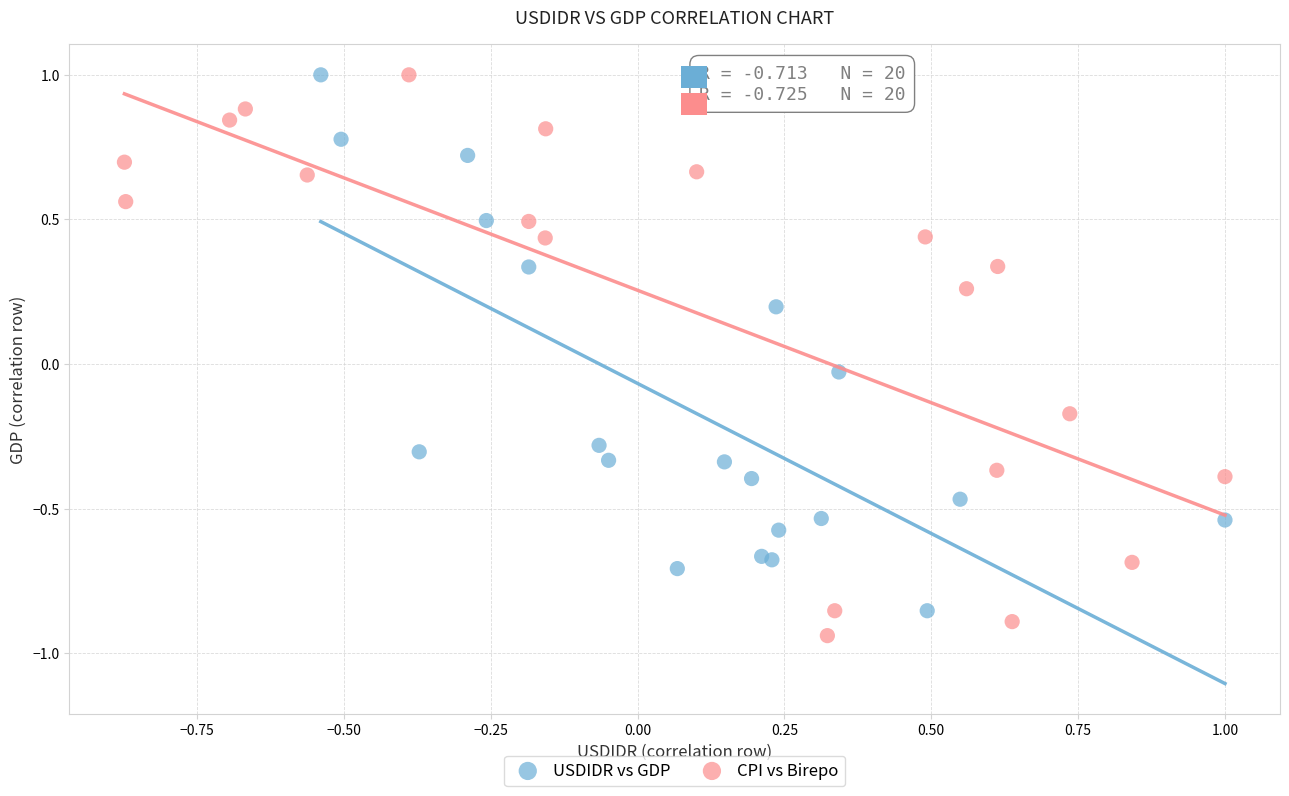

What are all the series names shown in the legend?

USDIDR vs GDP, CPI vs Birepo